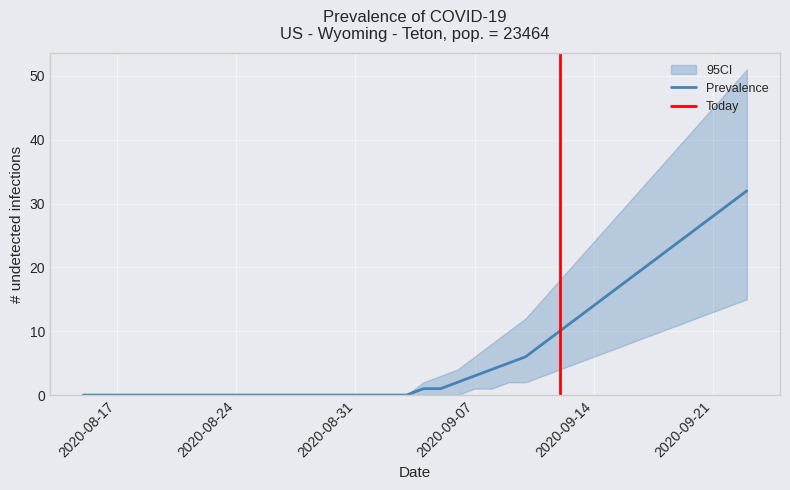

Rank the series by their maximum value, from lowest to highest.

CI_lower, Prevalence, CI_upper